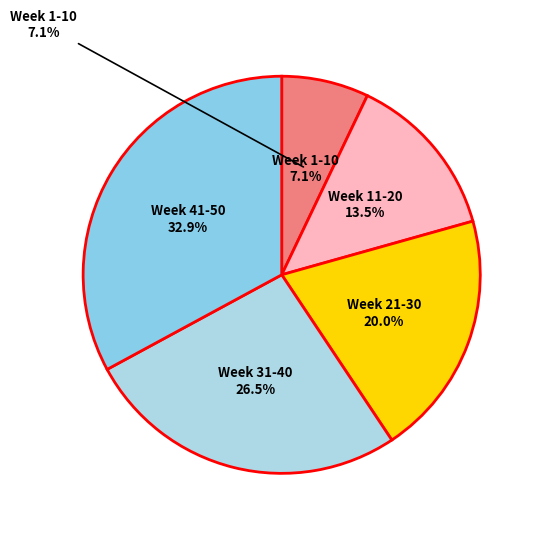

Is it true that 7 is 6% of the pie?

False